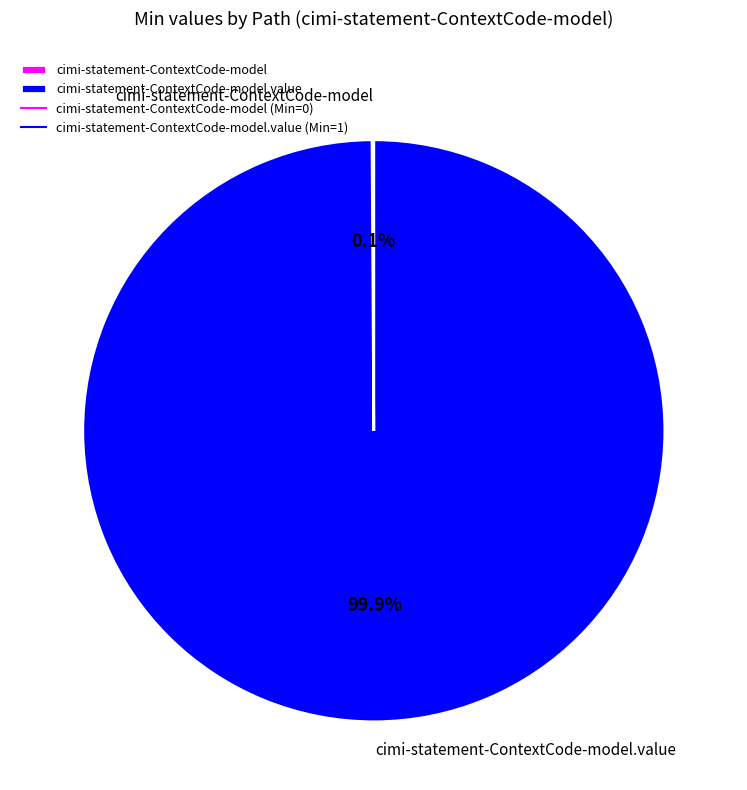

Is there any slice that represents more than half of the pie?

Yes